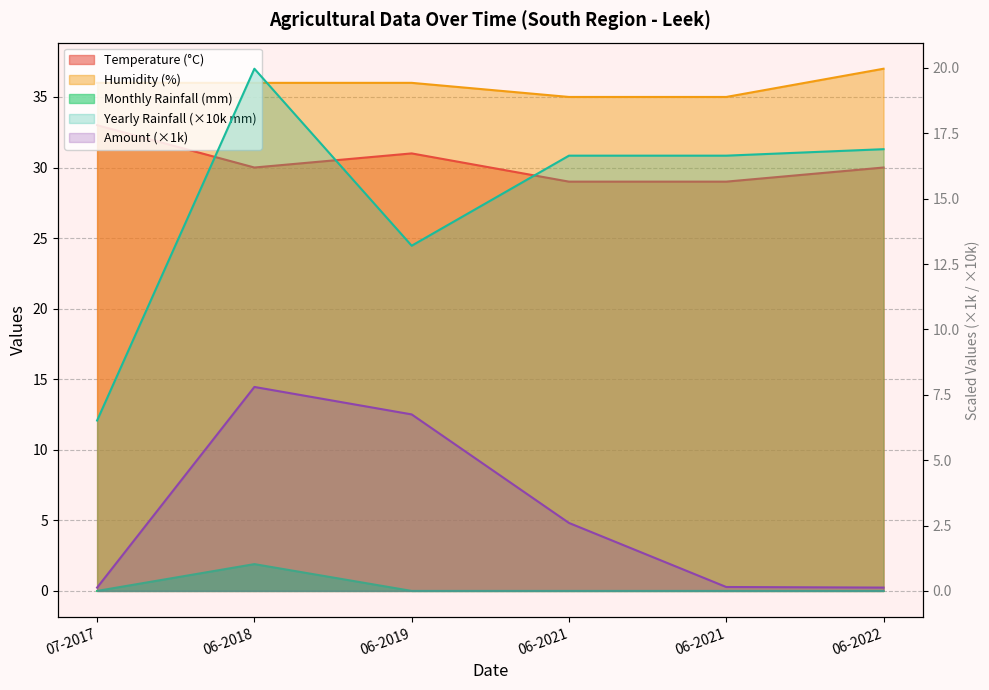

Is the value of humi at 06-2022 greater than the value of amount at 06-2018?

Yes